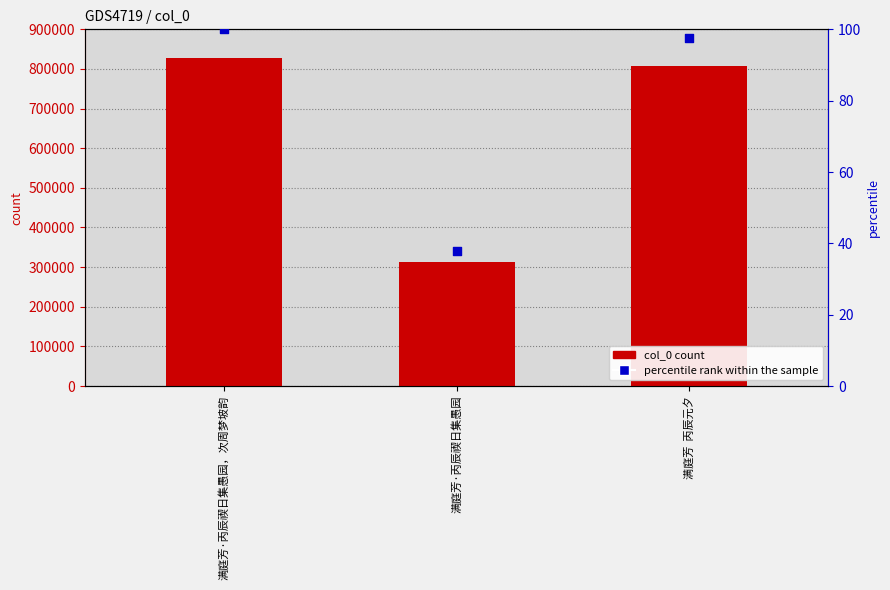

Which series has the largest Y range (max minus min)?

col_0